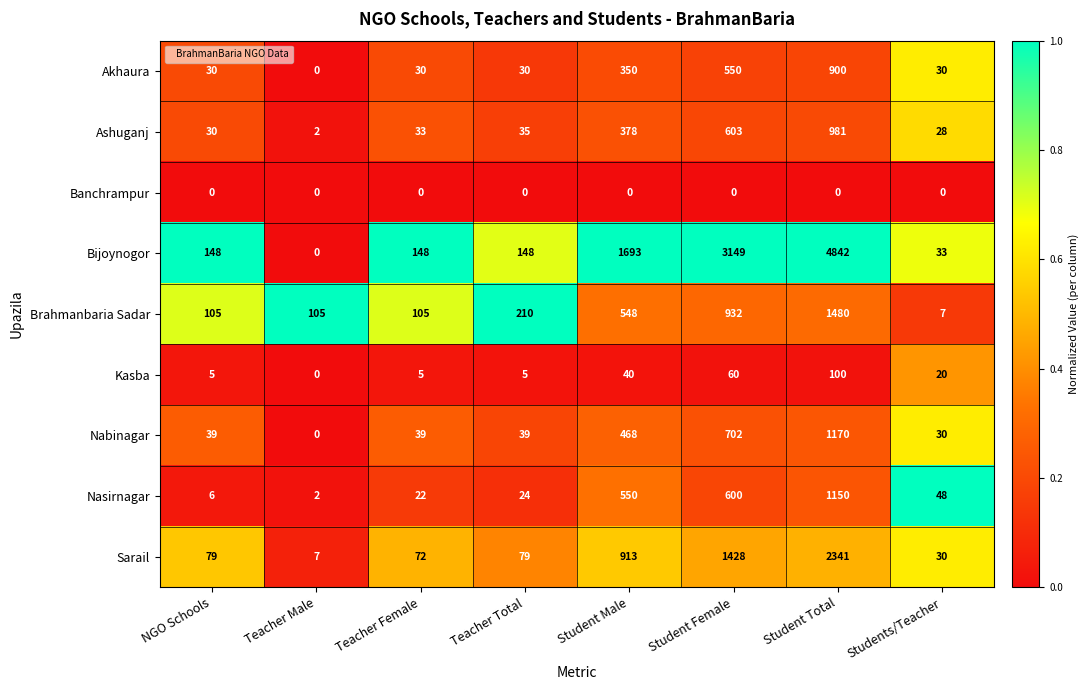

What is the difference between the maximum and minimum values in the Nasirnagar series?

1148